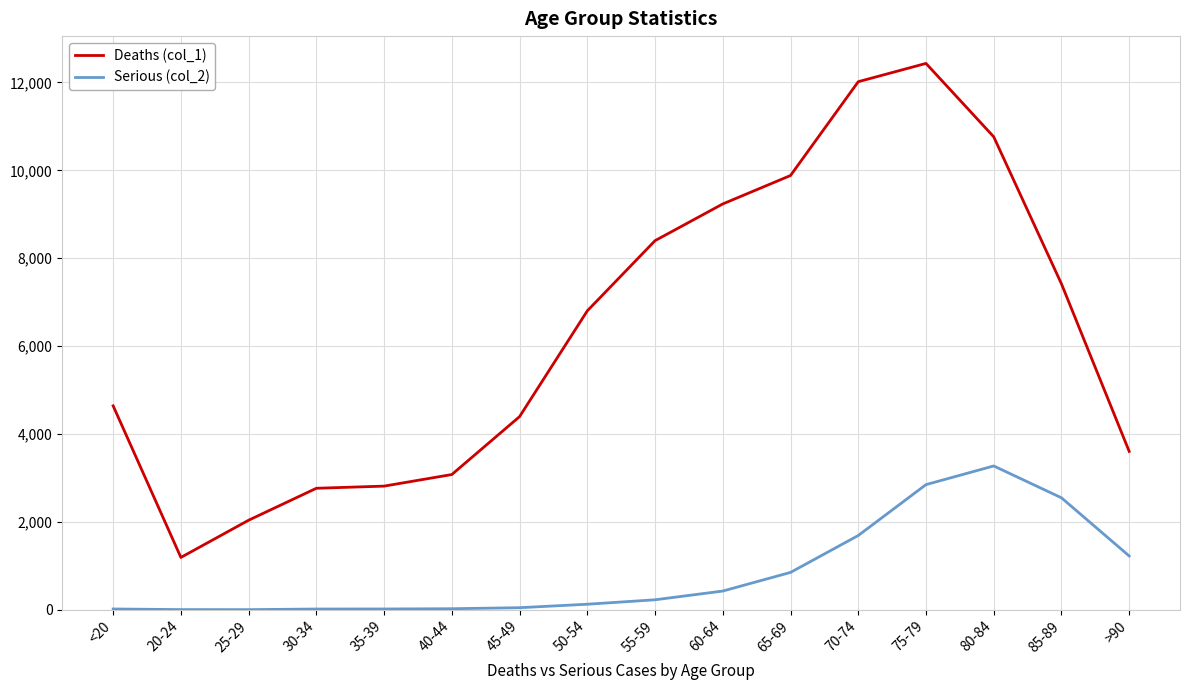

Where is the first local minimum for Deaths (col_1)?

20-24